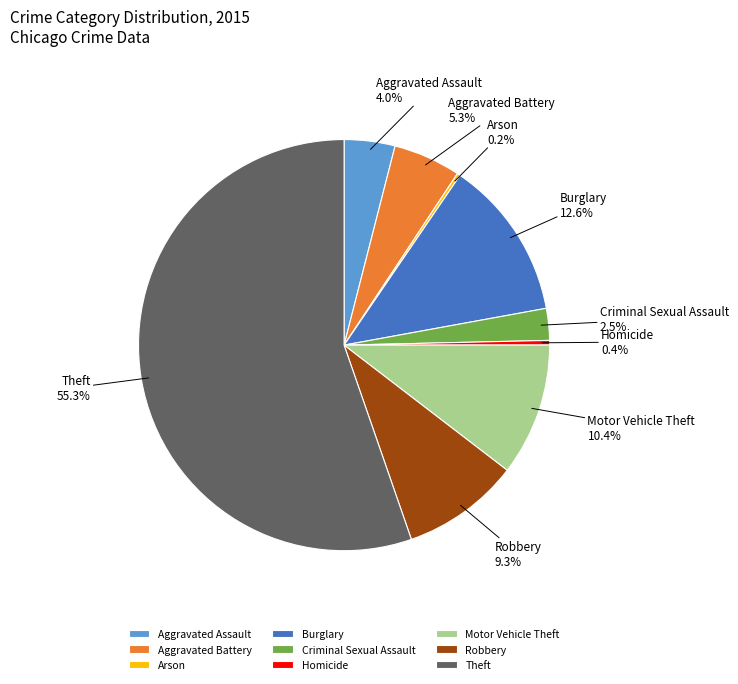

Which has a higher value, Theft or Robbery?

Theft